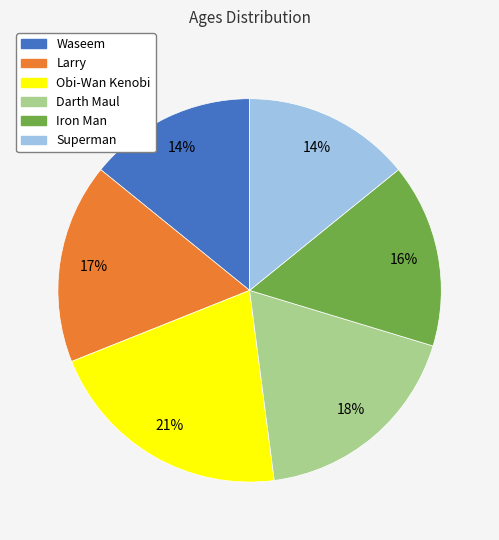

Do Waseem and Iron Man together represent more than half of the pie?

No